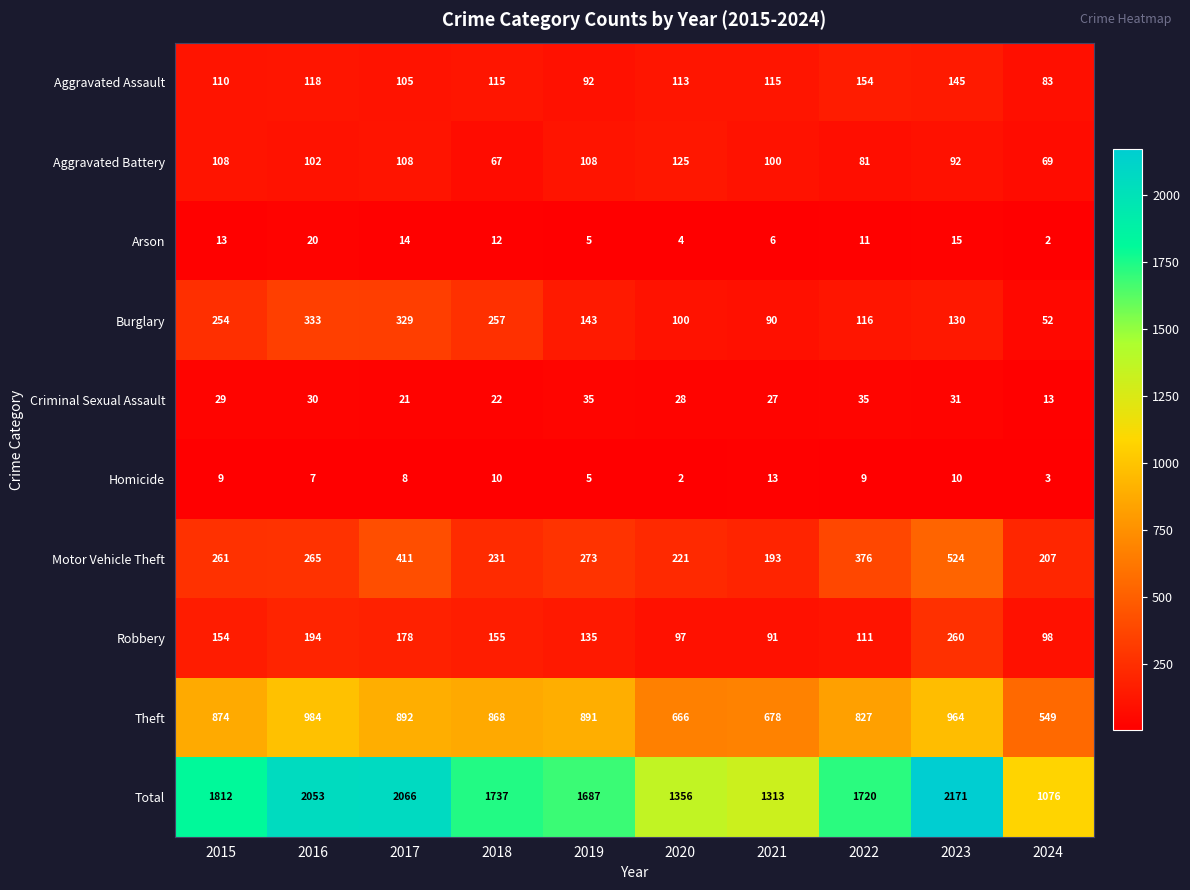

Read the Total value at 2019, to the nearest 10.

1690